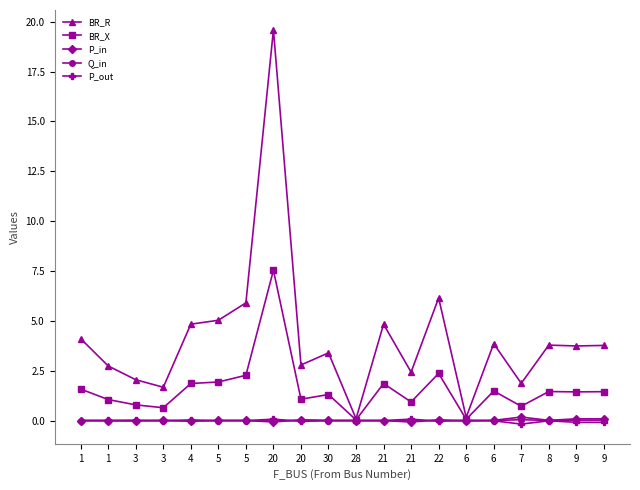

Count the number of data series in this chart.

5